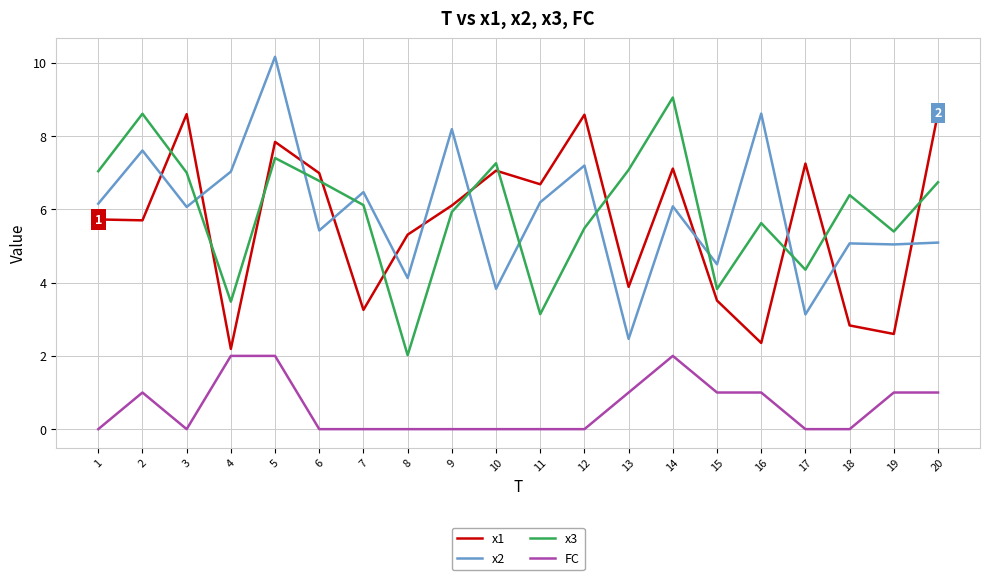

At which category does x1 reach its first local peak?

3